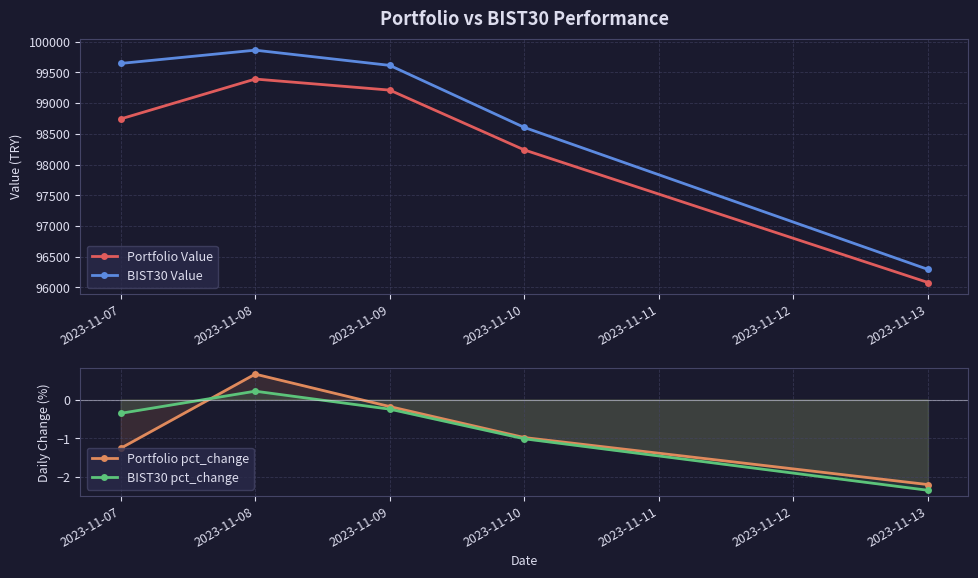

What is the value of the Portfolio Value point at the 3rd from the left?

99210.7